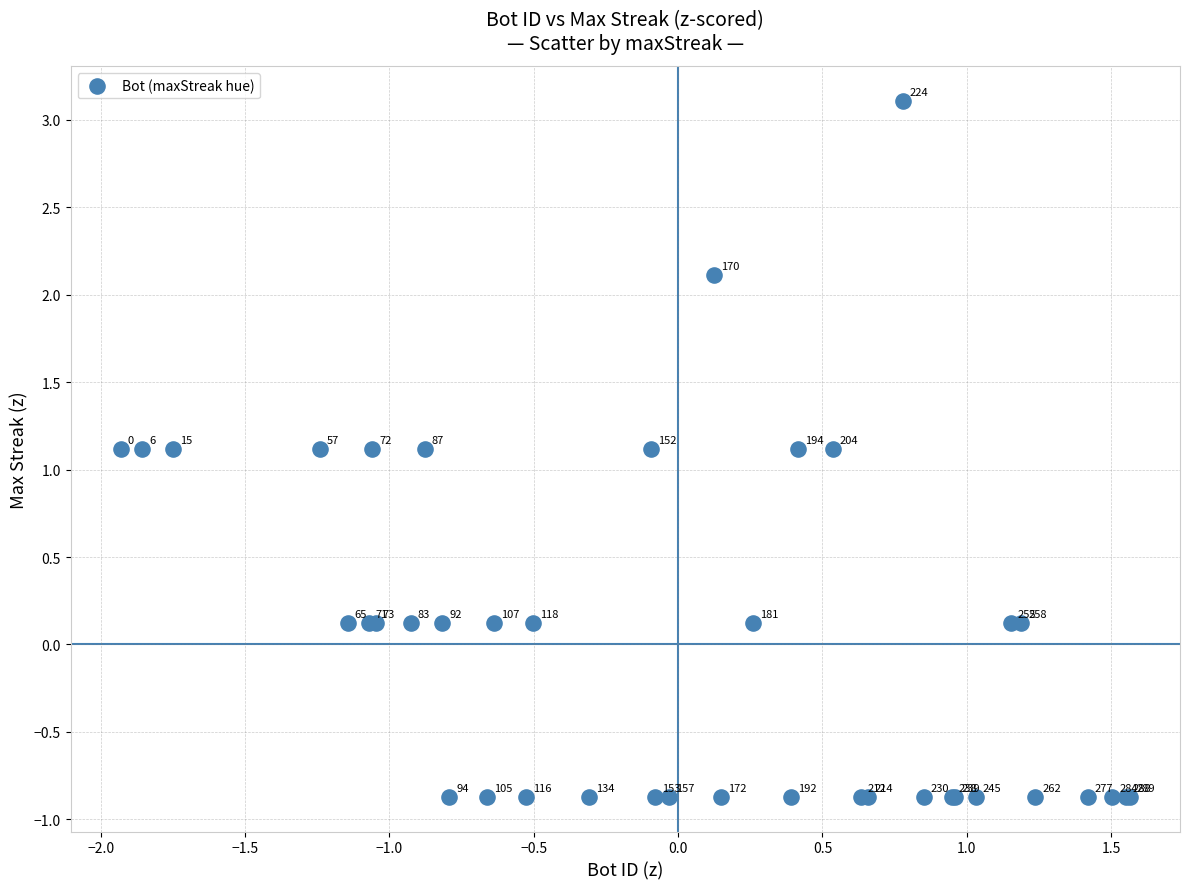

What Y value in the scatter plot is closest to 1?

1.1